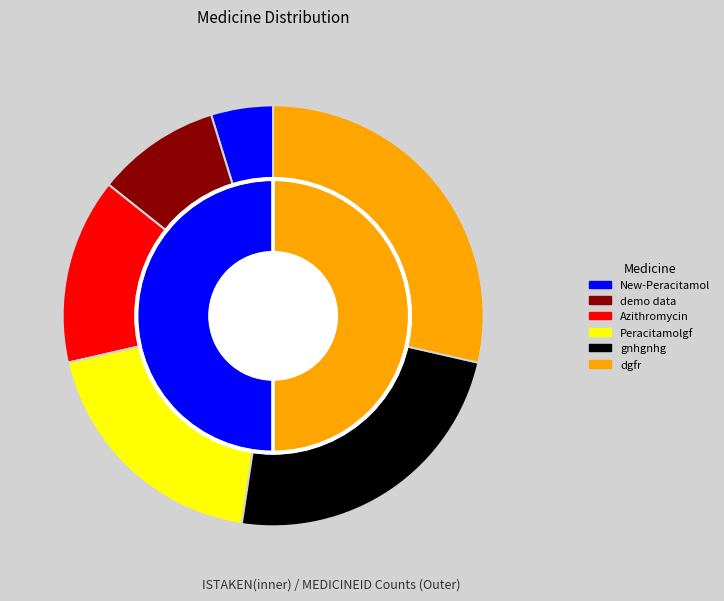

Does any single category account for the majority?

No